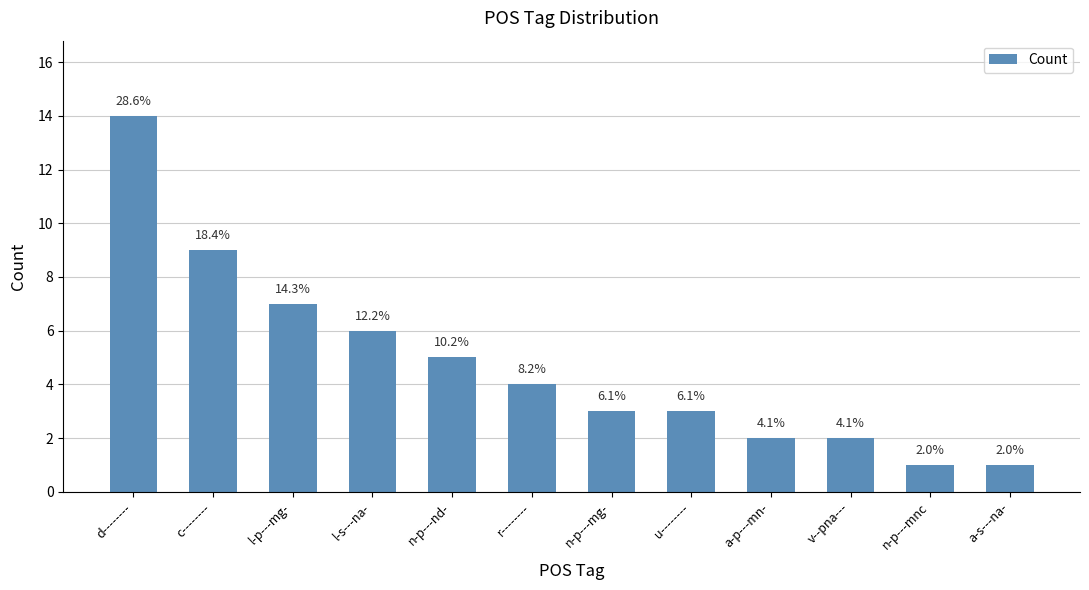

What is the label of the 3rd bar from the right?

v--pna---